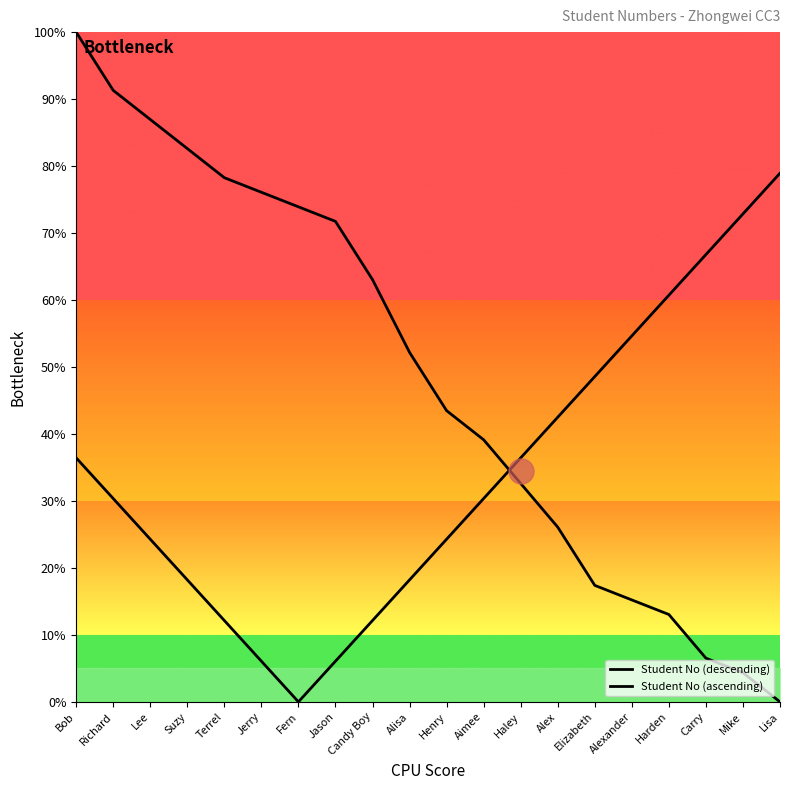

Is this an area chart (filled region under the line)?

No